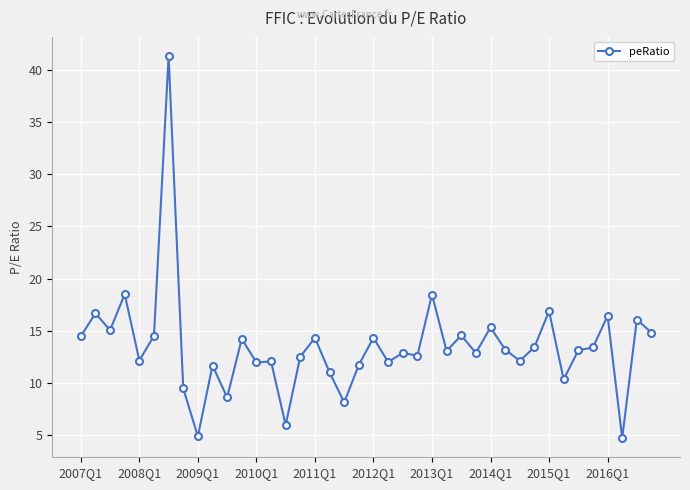

What is the minimum value shown in the chart?

4.7